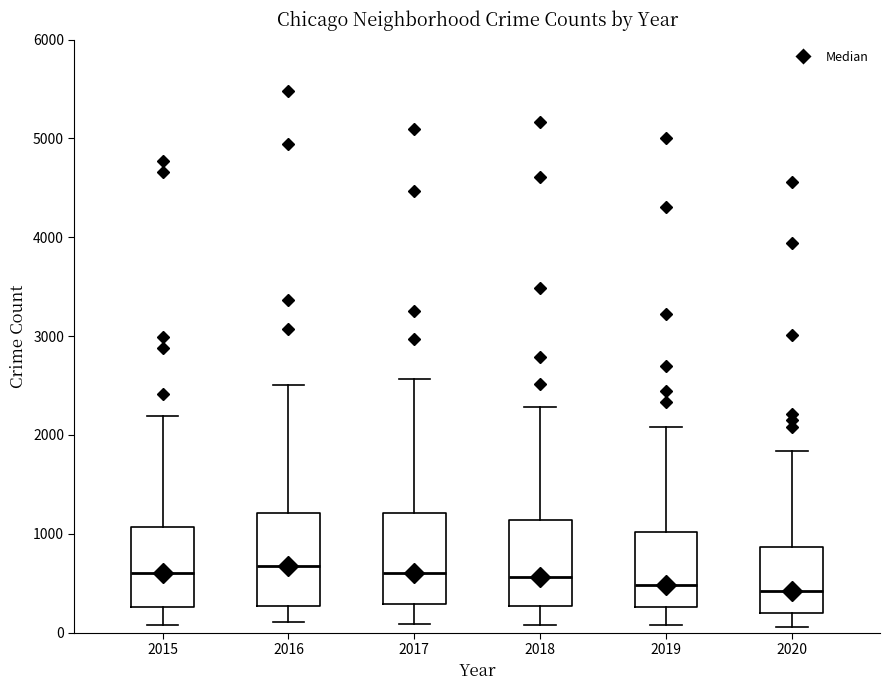

Where does the upper whisker of the box at x = 2017 end on the y-axis? The values are not printed on the chart, so give them approximately, as read against the axis.

2600